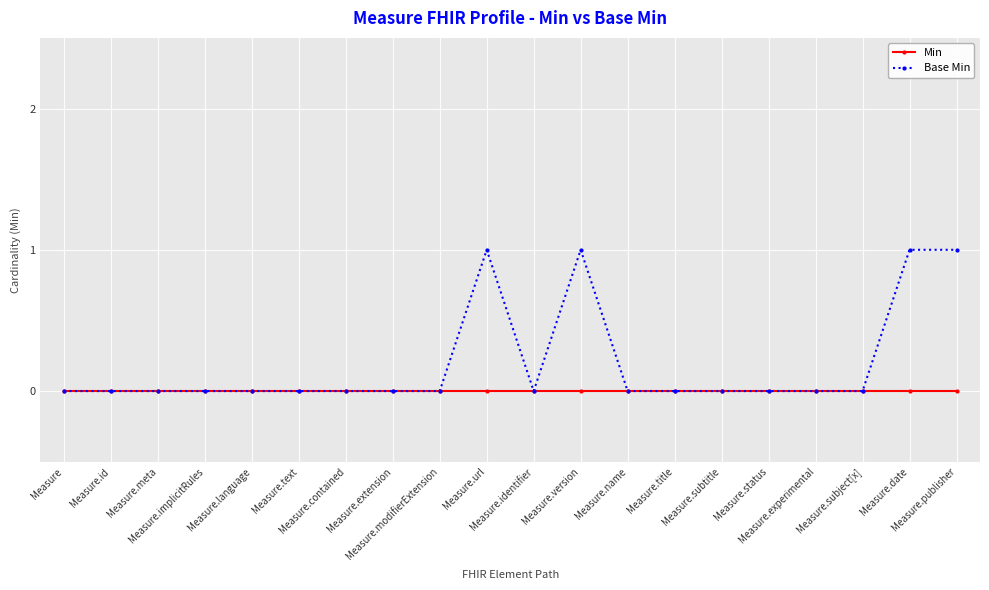

What are all the series names shown in the legend?

Min, Base Min